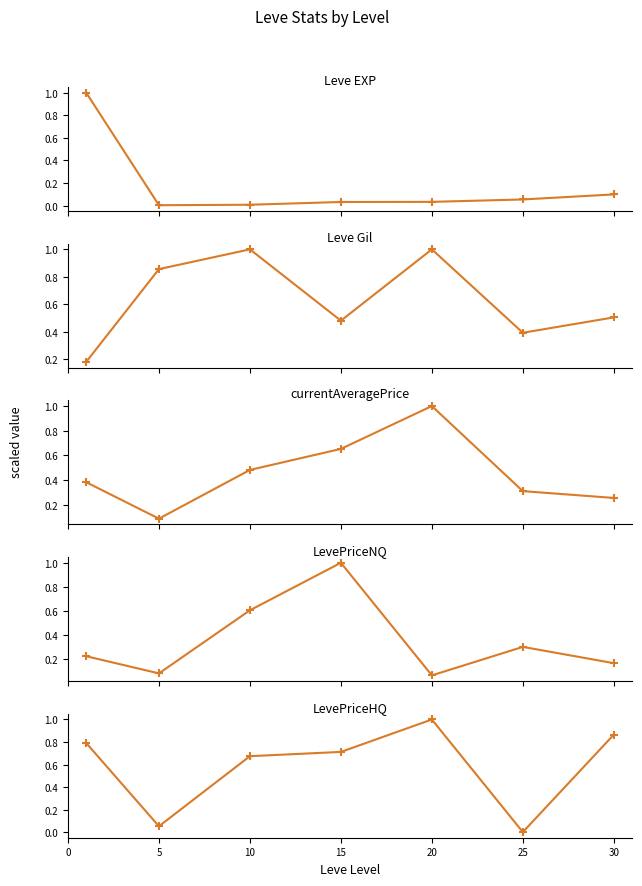

How many values in the LevePriceHQ series exceed 0?

6